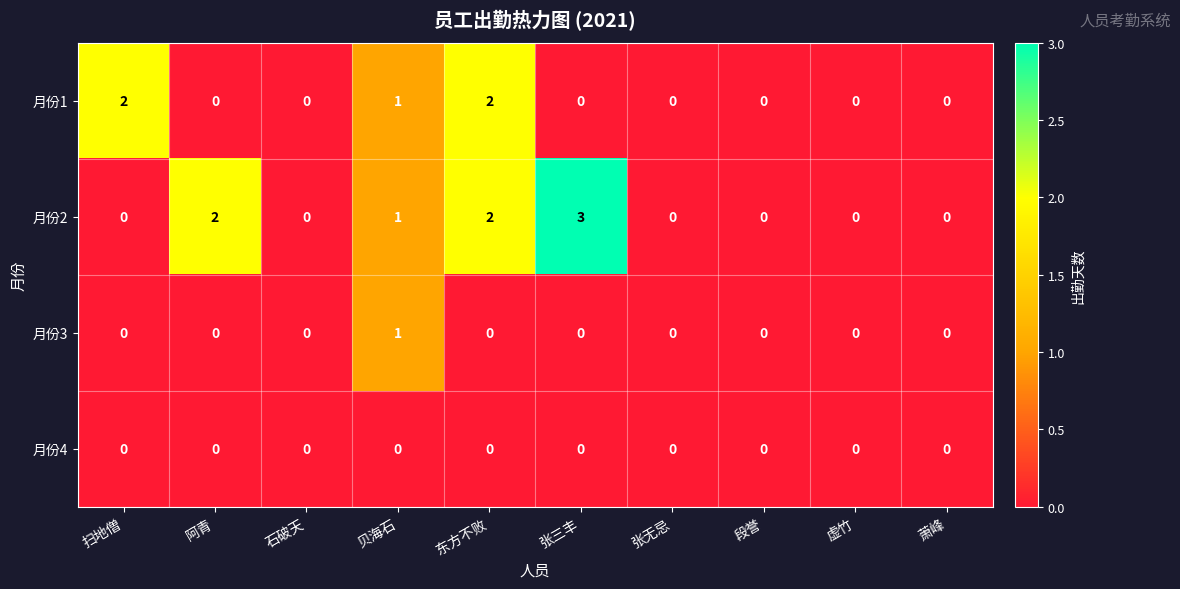

Rank the series by their maximum value, from lowest to highest.

月份4, 月份3, 月份1, 月份2